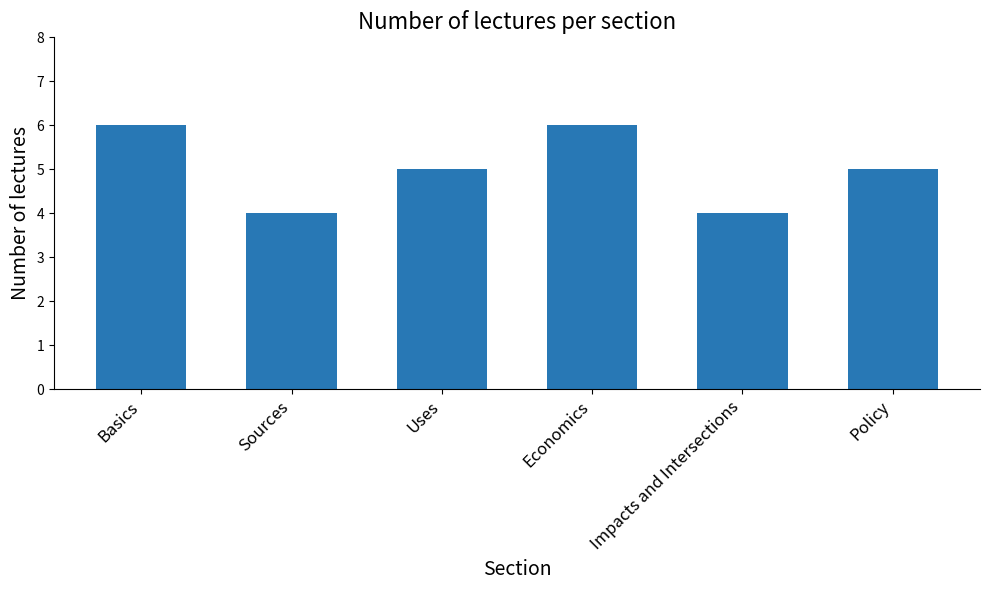

What is the value of the 6th bar from the left?

5